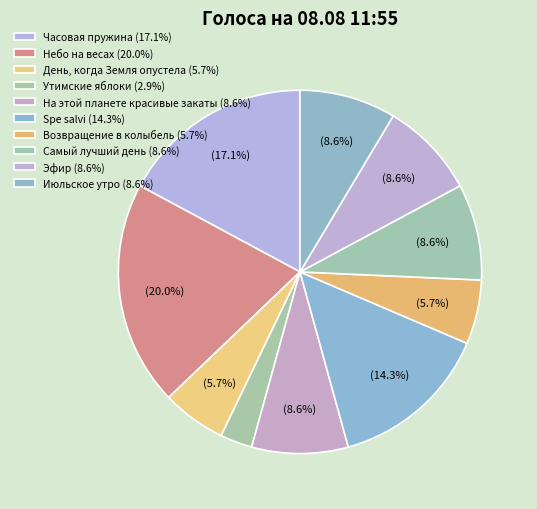

Is there a majority slice in this chart?

No